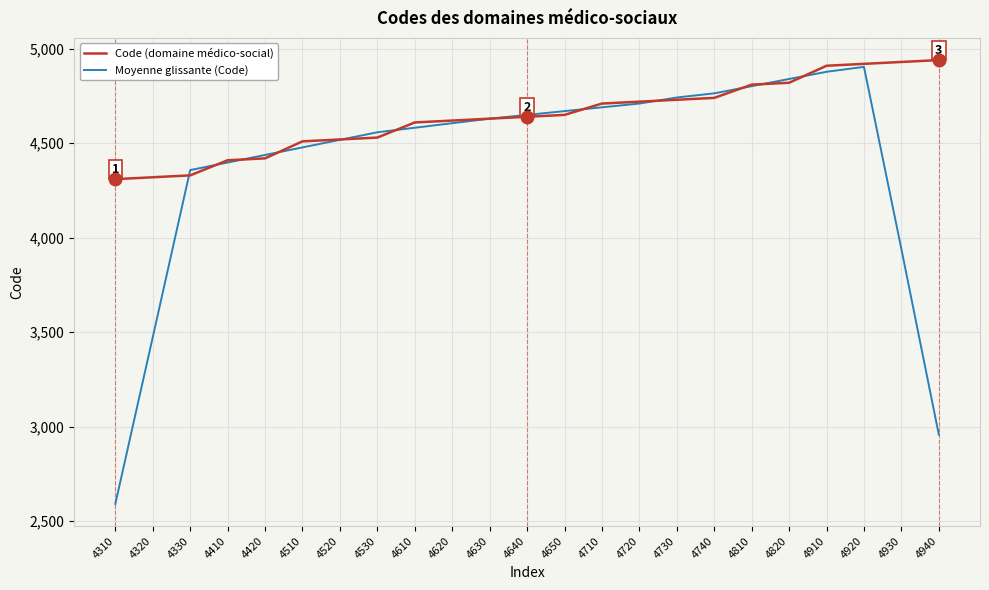

Which series has the largest range (max minus min)?

Moyenne glissante (Code)